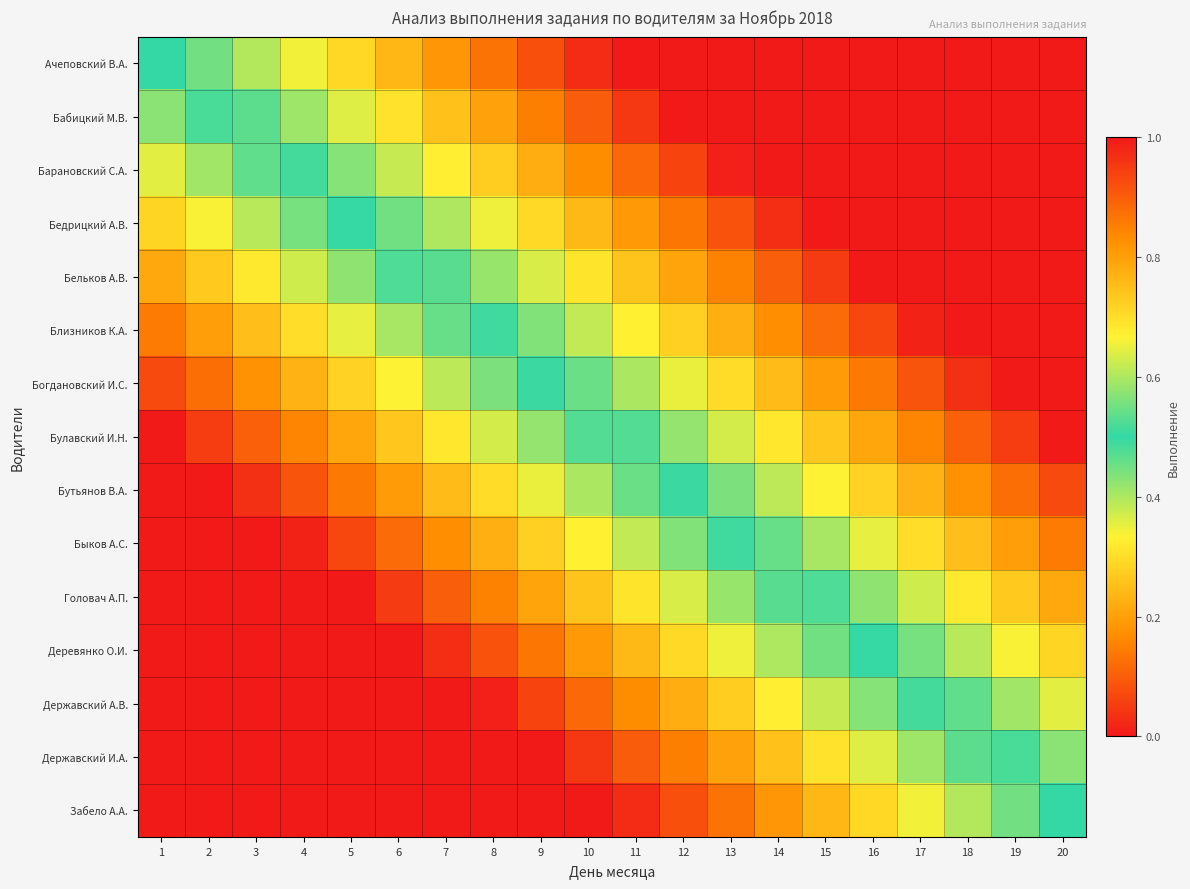

Reading left to right, extract all data points from this chart.

Ачеповский В.А.: 1=0.5	2=0.6	3=0.6	4=0.7	5=0.7	6=0.8	7=0.8	8=0.9	9=0.9	10=1.0	11=1.0	12=1.0	13=1.0	14=1.0	15=1.0	16=1.0	17=1.0	18=1.0	19=1.0	20=1.0
Бабицкий М.В.: 1=0.4	2=0.5	3=0.5	4=0.6	5=0.6	6=0.7	7=0.7	8=0.8	9=0.8	10=0.9	11=1.0	12=1.0	13=1.0	14=1.0	15=1.0	16=1.0	17=1.0	18=1.0	19=1.0	20=1.0
Барановский С.А.: 1=0.4	2=0.4	3=0.5	4=0.5	5=0.6	6=0.6	7=0.7	8=0.7	9=0.8	10=0.8	11=0.9	12=0.9	13=1.0	14=1.0	15=1.0	16=1.0	17=1.0	18=1.0	19=1.0	20=1.0
Бедрицкий А.В.: 1=0.3	2=0.3	3=0.4	4=0.4	5=0.5	6=0.5	7=0.6	8=0.7	9=0.7	10=0.8	11=0.8	12=0.9	13=0.9	14=1.0	15=1.0	16=1.0	17=1.0	18=1.0	19=1.0	20=1.0
Бельков А.В.: 1=0.2	2=0.3	3=0.3	4=0.4	5=0.4	6=0.5	7=0.5	8=0.6	9=0.6	10=0.7	11=0.7	12=0.8	13=0.8	14=0.9	15=1.0	16=1.0	17=1.0	18=1.0	19=1.0	20=1.0
Близников К.А.: 1=0.1	2=0.2	3=0.2	4=0.3	5=0.4	6=0.4	7=0.5	8=0.5	9=0.6	10=0.6	11=0.7	12=0.7	13=0.8	14=0.8	15=0.9	16=0.9	17=1.0	18=1.0	19=1.0	20=1.0
Богдановский И.С.: 1=0.1	2=0.1	3=0.2	4=0.2	5=0.3	6=0.3	7=0.4	8=0.4	9=0.5	10=0.5	11=0.6	12=0.7	13=0.7	14=0.8	15=0.8	16=0.9	17=0.9	18=1.0	19=1.0	20=1.0
Булавский И.Н.: 1=0.0	2=0.1	3=0.1	4=0.2	5=0.2	6=0.3	7=0.3	8=0.4	9=0.4	10=0.5	11=0.5	12=0.6	13=0.6	14=0.7	15=0.7	16=0.8	17=0.8	18=0.9	19=0.9	20=1.0
Бутьянов В.А.: 1=0.0	2=0.0	3=0.0	4=0.1	5=0.1	6=0.2	7=0.2	8=0.3	9=0.3	10=0.4	11=0.5	12=0.5	13=0.6	14=0.6	15=0.7	16=0.7	17=0.8	18=0.8	19=0.9	20=0.9
Быков А.С.: 1=0.0	2=0.0	3=0.0	4=0.0	5=0.1	6=0.1	7=0.2	8=0.2	9=0.3	10=0.3	11=0.4	12=0.4	13=0.5	14=0.5	15=0.6	16=0.6	17=0.7	18=0.8	19=0.8	20=0.9
Головач А.П.: 1=0.0	2=0.0	3=0.0	4=0.0	5=0.0	6=0.0	7=0.1	8=0.2	9=0.2	10=0.3	11=0.3	12=0.4	13=0.4	14=0.5	15=0.5	16=0.6	17=0.6	18=0.7	19=0.7	20=0.8
Деревянко О.И.: 1=0.0	2=0.0	3=0.0	4=0.0	5=0.0	6=0.0	7=0.0	8=0.1	9=0.1	10=0.2	11=0.2	12=0.3	13=0.3	14=0.4	15=0.5	16=0.5	17=0.6	18=0.6	19=0.7	20=0.7
Державский А.В.: 1=0.0	2=0.0	3=0.0	4=0.0	5=0.0	6=0.0	7=0.0	8=0.0	9=0.1	10=0.1	11=0.2	12=0.2	13=0.3	14=0.3	15=0.4	16=0.4	17=0.5	18=0.5	19=0.6	20=0.6
Державский И.А.: 1=0.0	2=0.0	3=0.0	4=0.0	5=0.0	6=0.0	7=0.0	8=0.0	9=0.0	10=0.0	11=0.1	12=0.2	13=0.2	14=0.3	15=0.3	16=0.4	17=0.4	18=0.5	19=0.5	20=0.6
Забело А.А.: 1=0.0	2=0.0	3=0.0	4=0.0	5=0.0	6=0.0	7=0.0	8=0.0	9=0.0	10=0.0	11=0.0	12=0.1	13=0.1	14=0.2	15=0.2	16=0.3	17=0.3	18=0.4	19=0.4	20=0.5